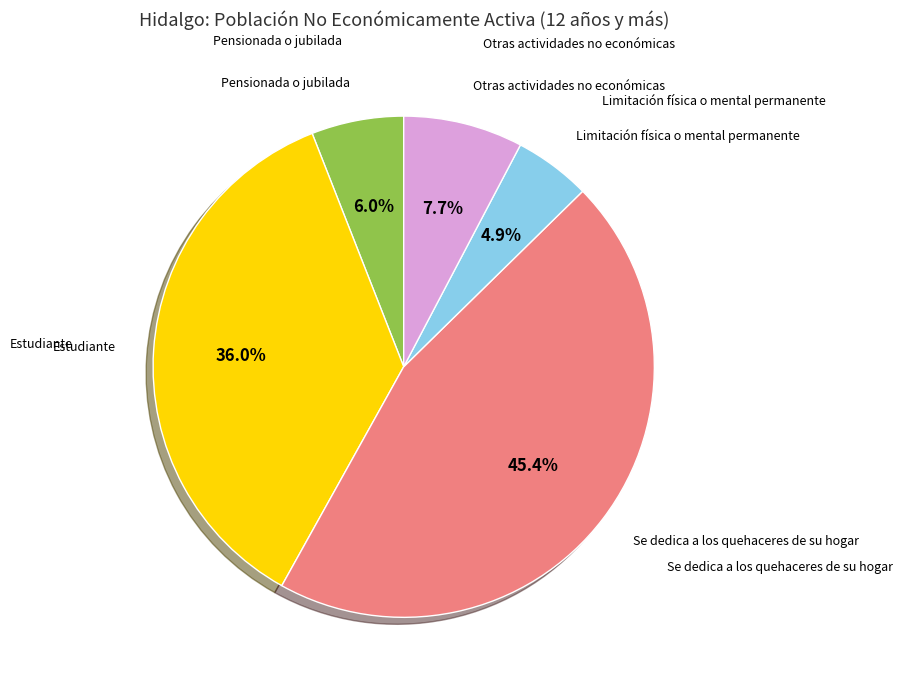

To the nearest percent, what is the average slice percentage?

20%